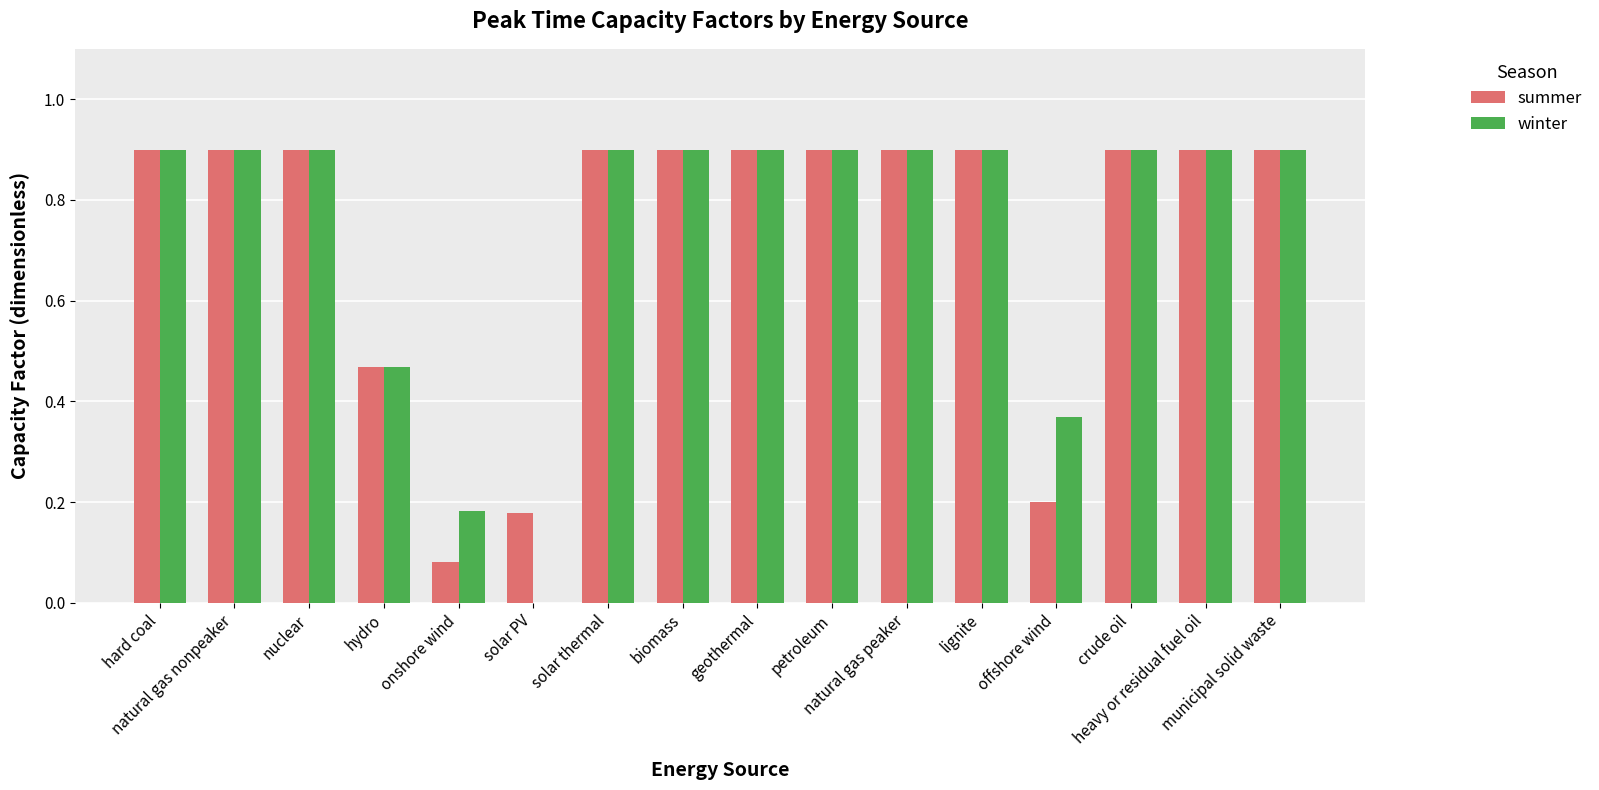

What is the sum of all winter values?

11.8